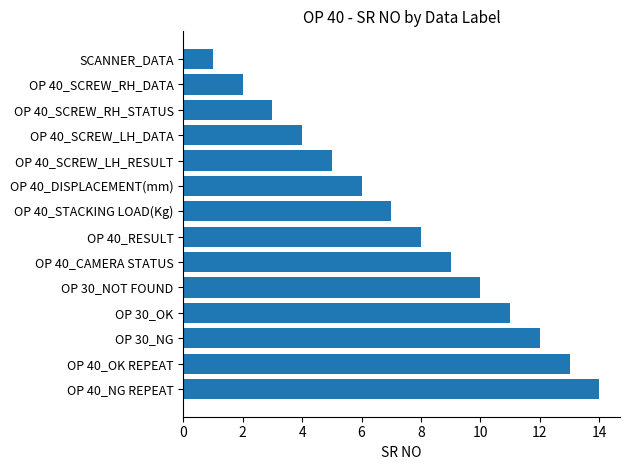

List the labels in order of value, smallest first.

SCANNER_DATA, OP 40_SCREW_RH_DATA, OP 40_SCREW_RH_STATUS, OP 40_SCREW_LH_DATA, OP 40_SCREW_LH_RESULT, OP 40_DISPLACEMENT(mm), OP 40_STACKING LOAD(Kg), OP 40_RESULT, OP 40_CAMERA STATUS, OP 30_NOT FOUND, OP 30_OK, OP 30_NG, OP 40_OK REPEAT, OP 40_NG REPEAT